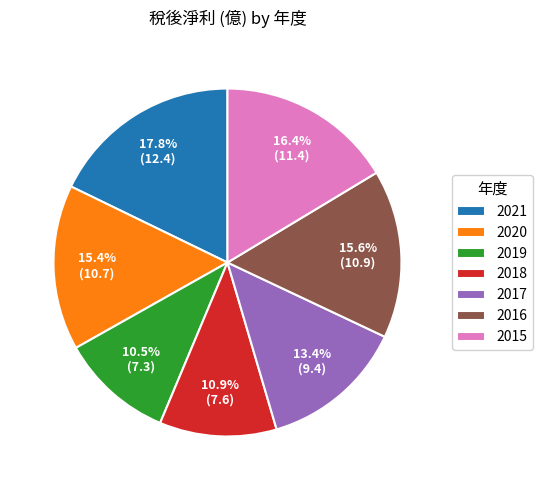

Does any single category account for the majority?

No